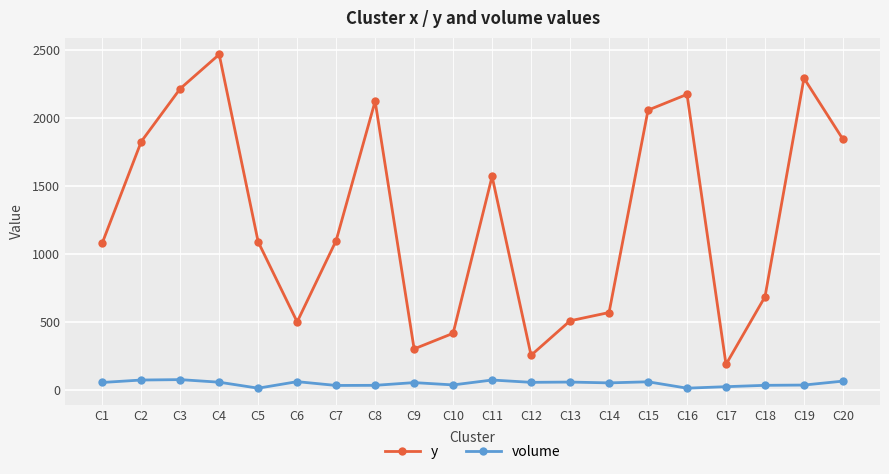

At C18, list the series in order from smallest to largest.

volume, y